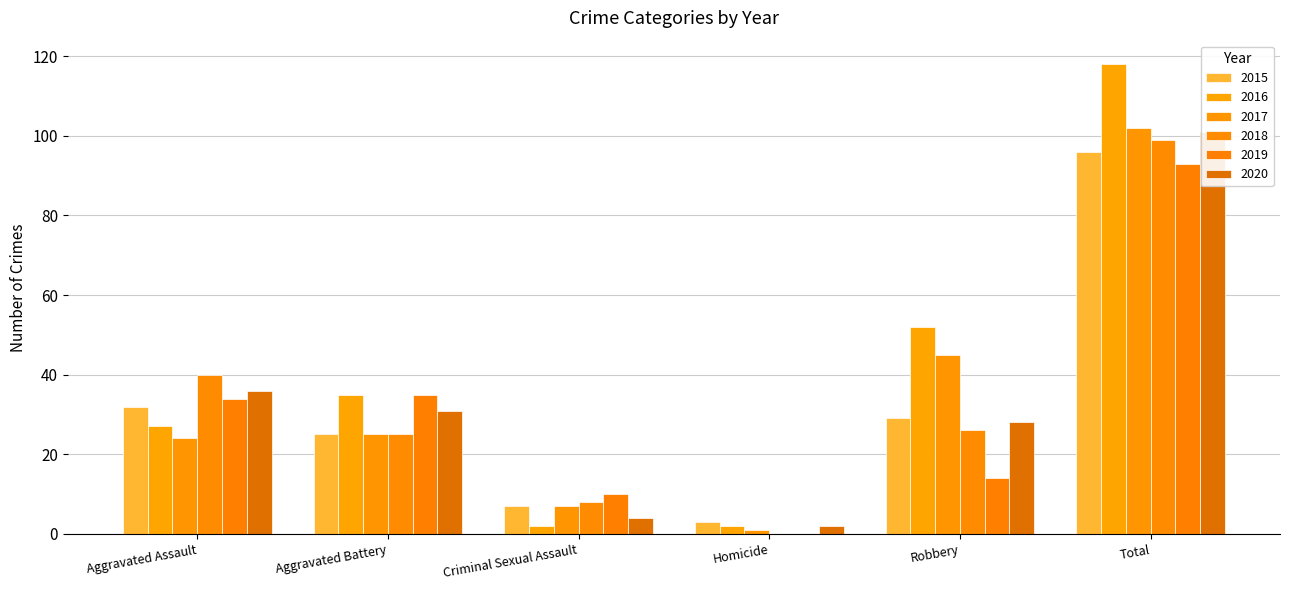

What is the label of the 1st bar from the left?

Aggravated Assault